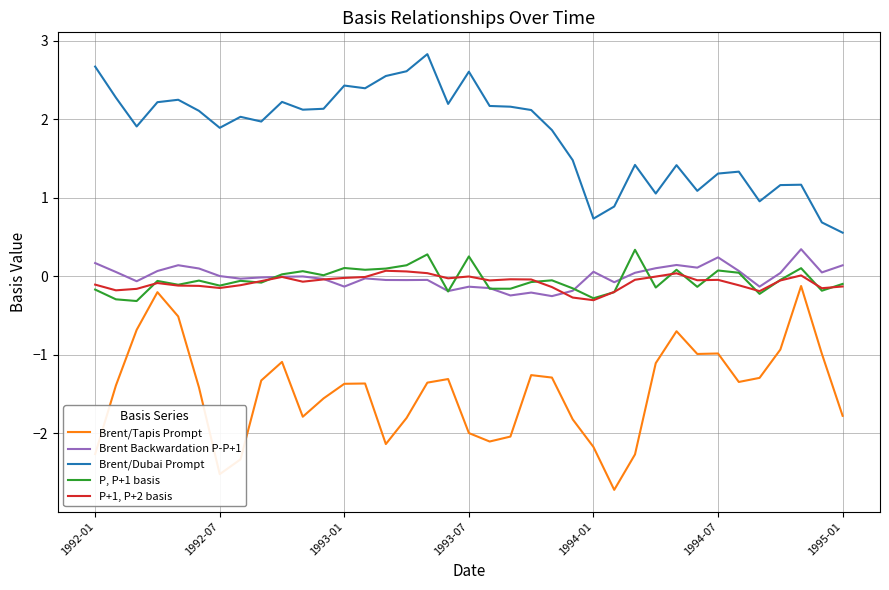

List the series in order of their peak value, highest first.

Brent/Dubai Prompt, Brent Backwardation P-P+1, P, P+1 basis, P+1, P+2 basis, Brent/Tapis Prompt